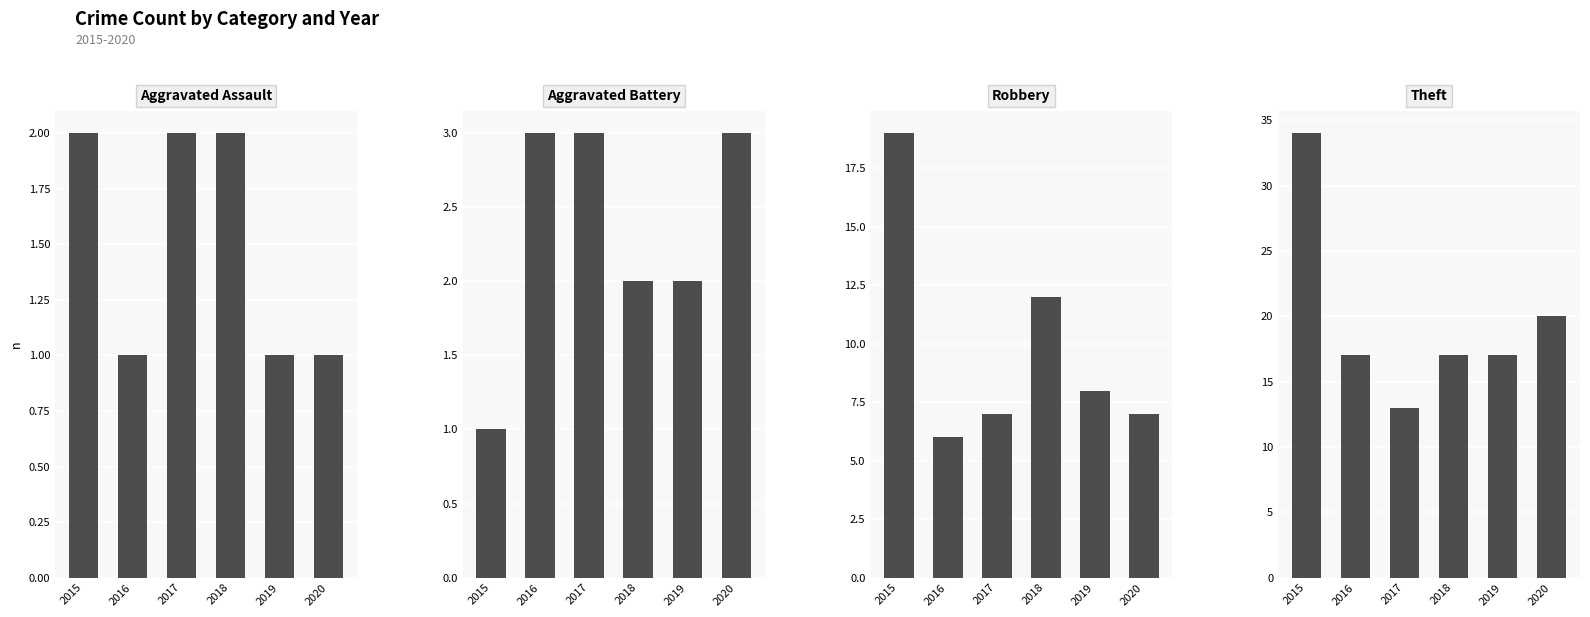

How many bars are there in total?

24